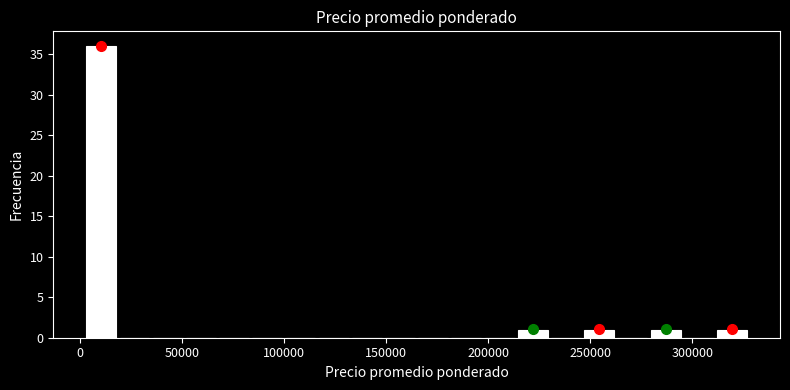

Around what value on the x-axis is the tallest bar? Give the approximate position of its centre, as read against the axis.

10000